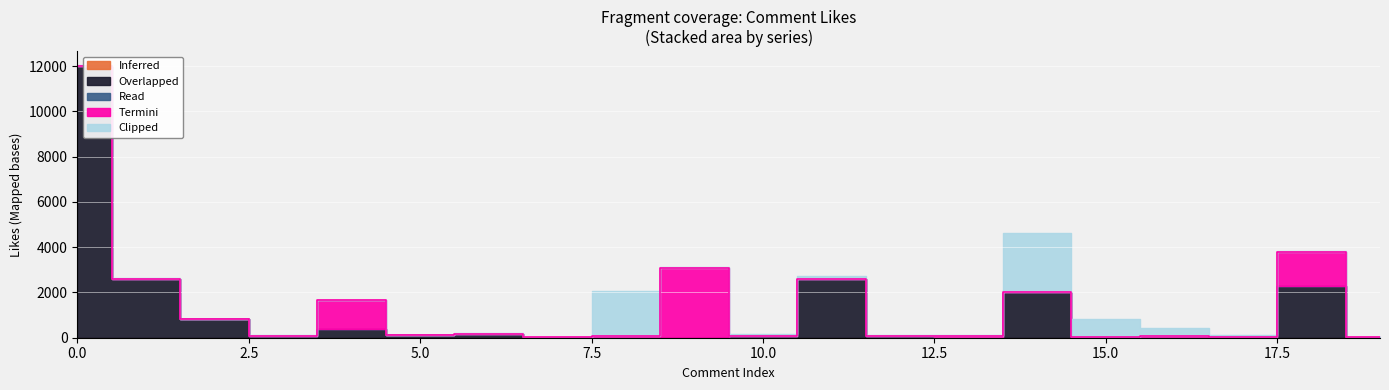

What is the difference between the Termini values at 18 and 2?

1493